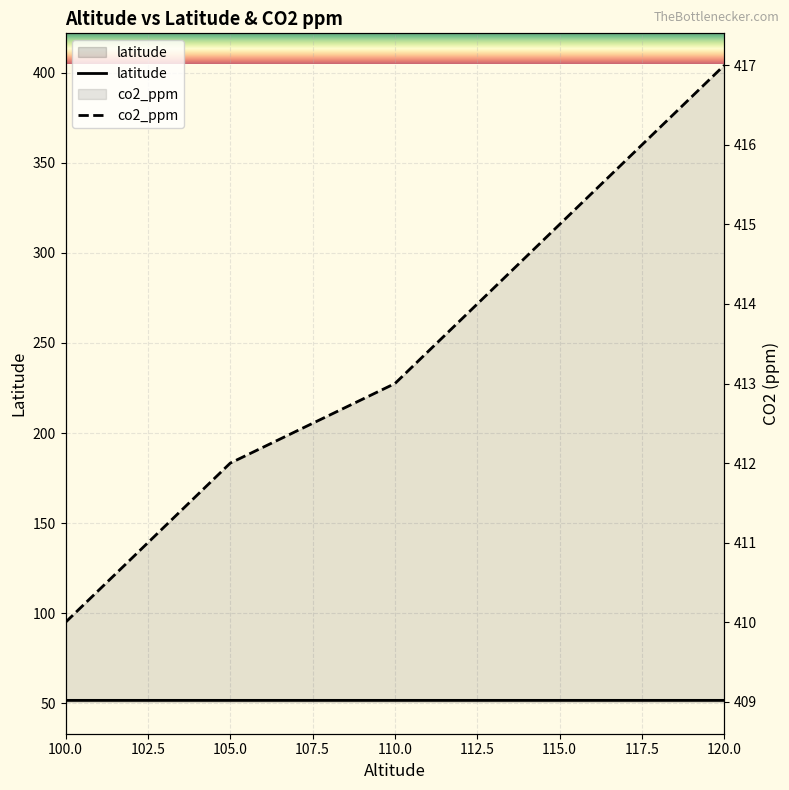

Reading left to right, transcribe all the data shown in this chart.

latitude: 100=51.5	105=51.5	110=51.5	115=51.5	120=51.5
co2_ppm: 100=410.0	105=412.0	110=413.0	115=415.0	120=417.0